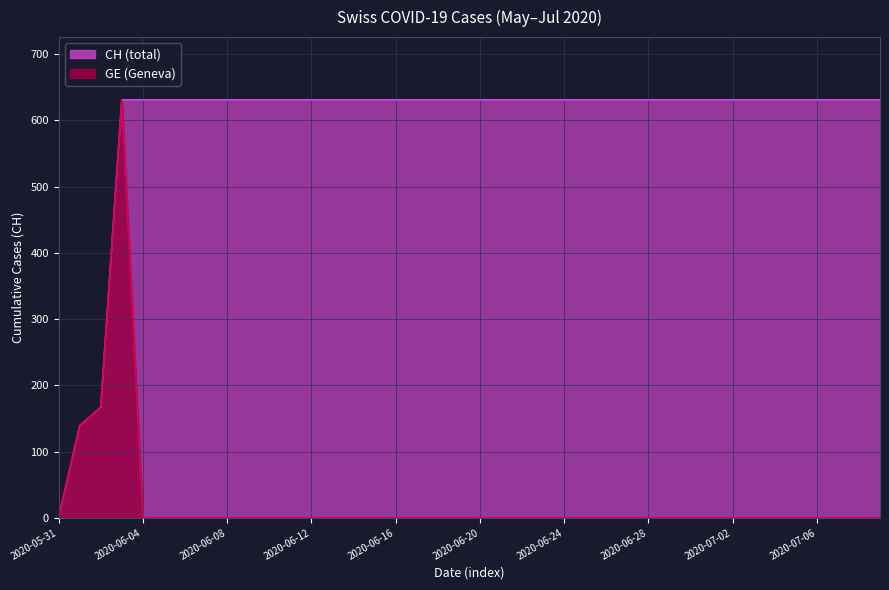

At which category is the sum across all series the highest?

2020-06-03